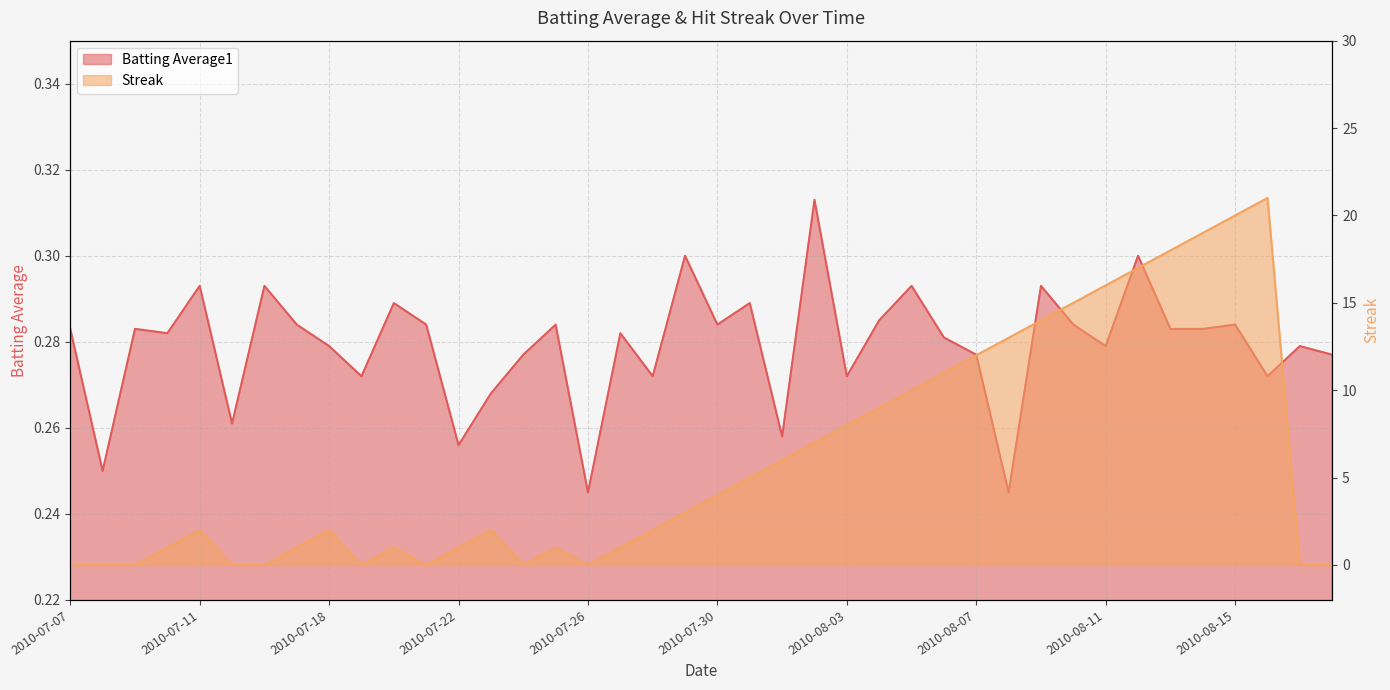

How many data points in Streak are above 2?

19